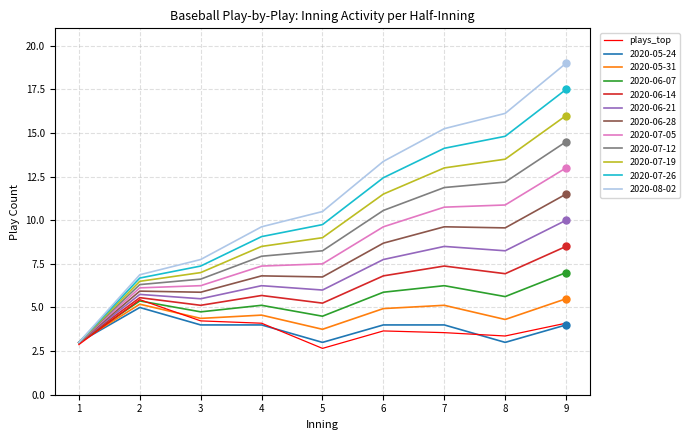

Which series changed the most between 2 and 9?

2020-08-02